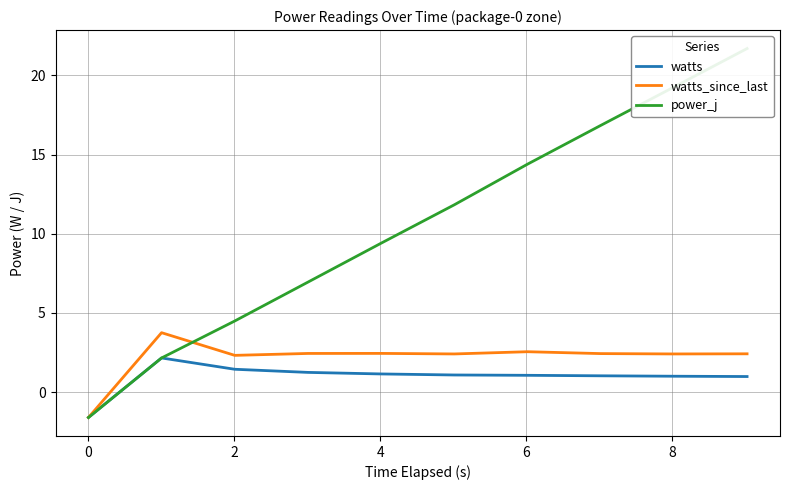

True or false: watts_since_last and power_j intersect in this chart.

True